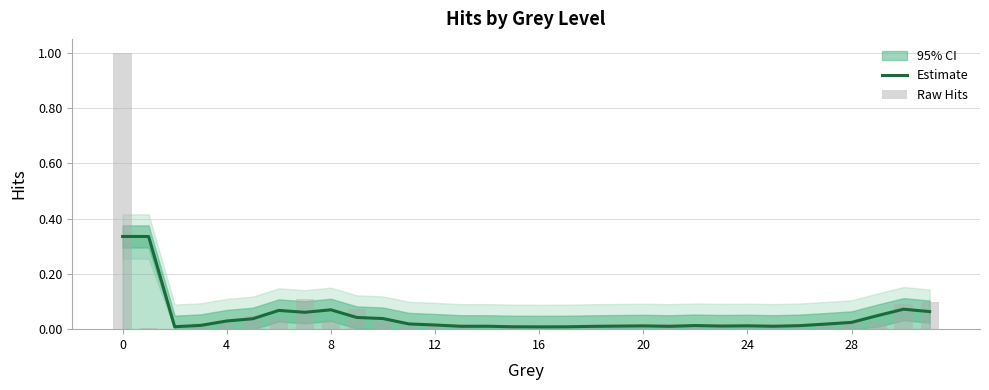

Which series has the largest range (max minus min)?

Raw Hits